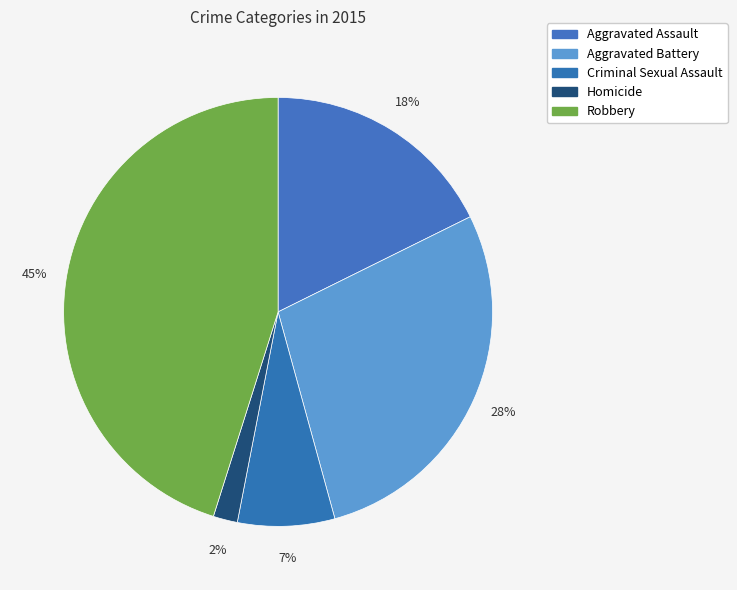

Is there a majority slice in this chart?

No